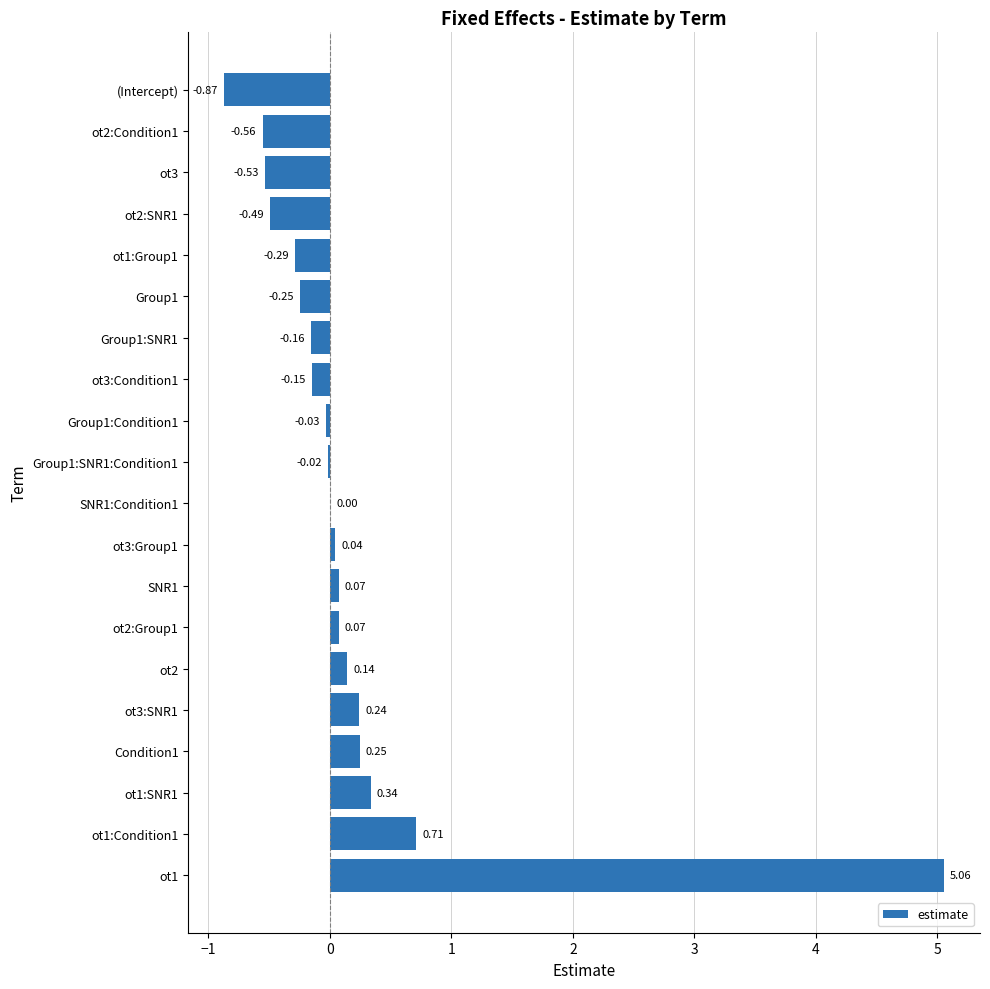

What is the change in value from Condition1 to (Intercept)?

-1.1